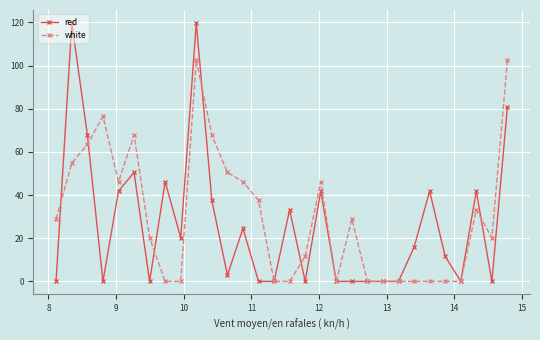

Rank the series by their average value, from highest to lowest.

white, red